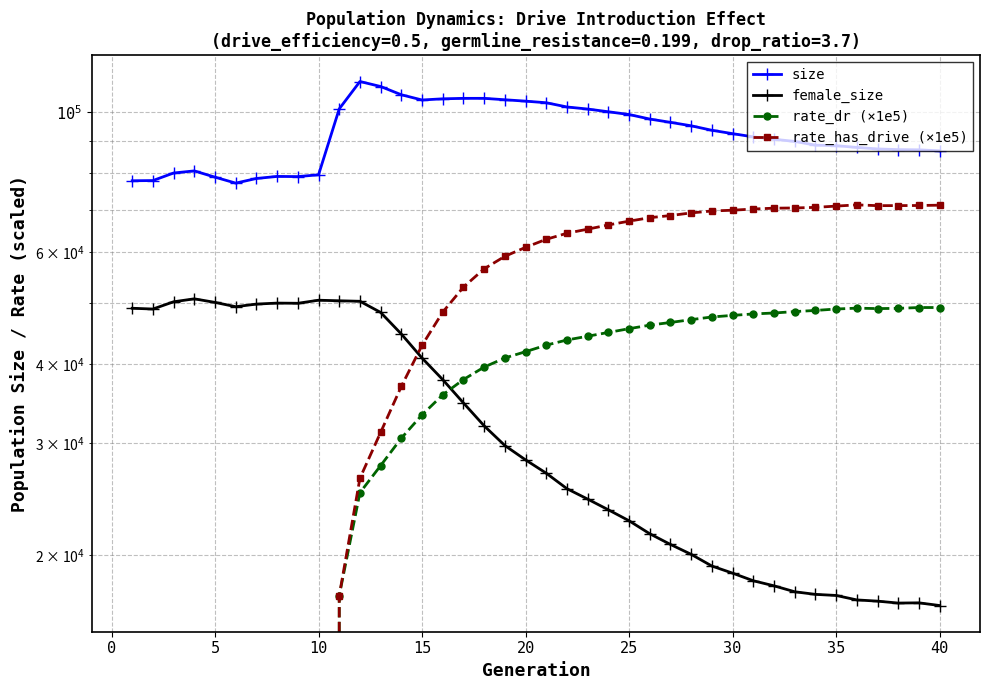

Which series has the widest spread of values?

rate_has_drive (×1e5)